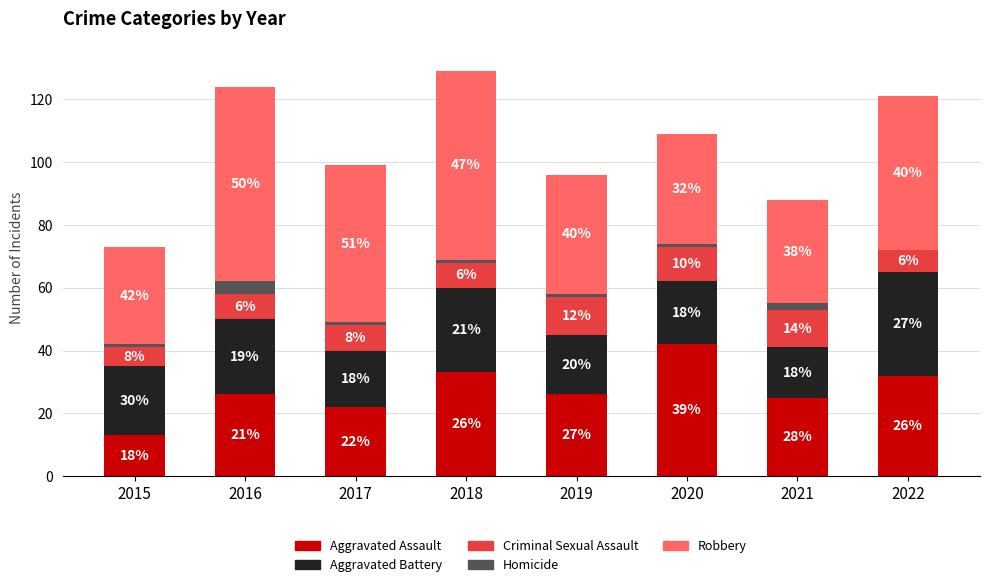

At which label does Aggravated Assault reach its peak?

2020